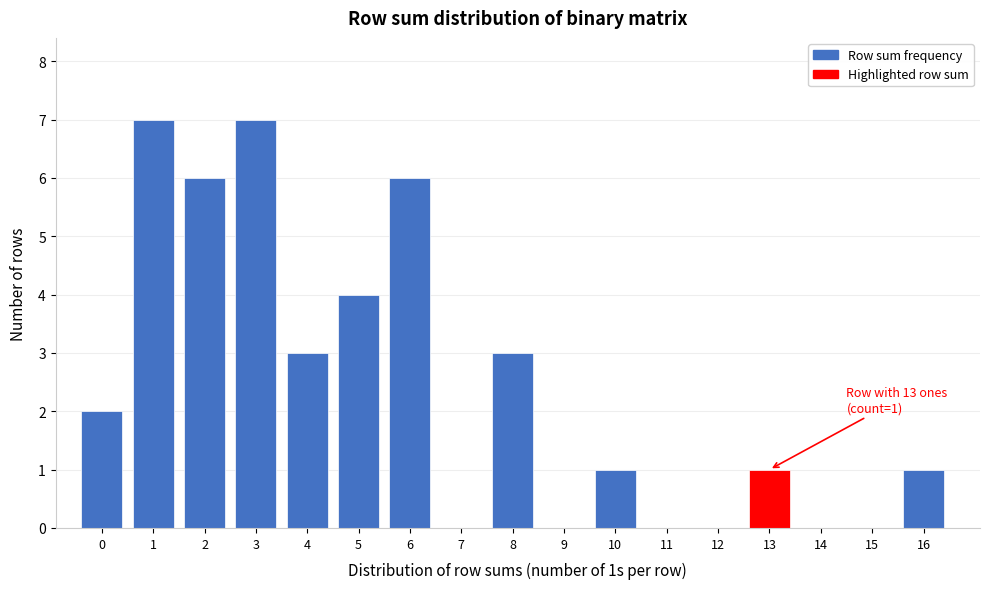

Reading left to right, list all the values displayed in this chart.

0=2	1=7	2=6	3=7	4=3	5=4	6=6	7=0	8=3	9=0	10=1	11=0	12=0	13=1	14=0	15=0	16=1